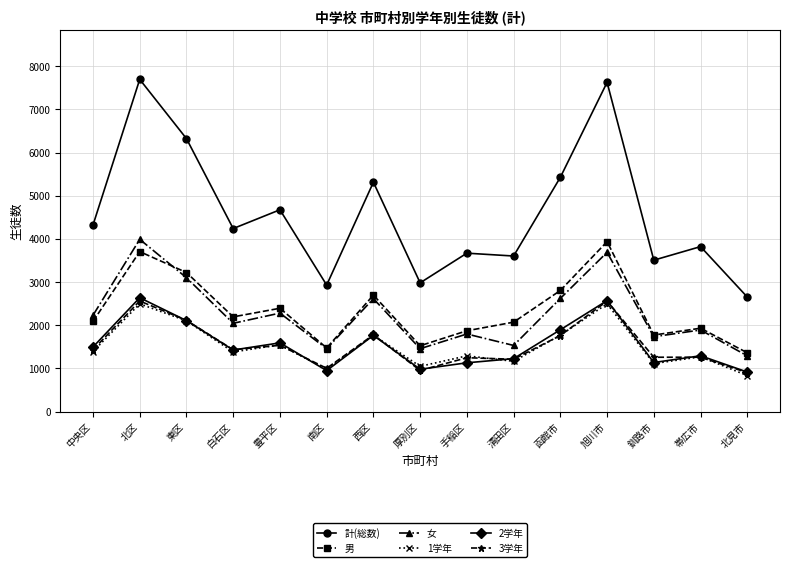

In 1学年, how many points are higher than both neighbors (excluding endpoints)?

6